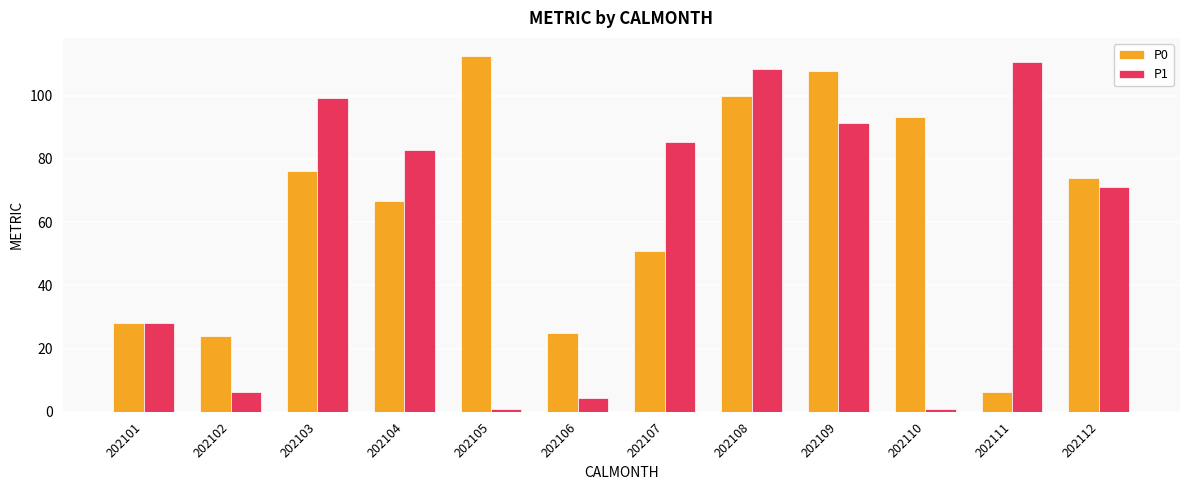

How many data points in P1 are above 82?

6